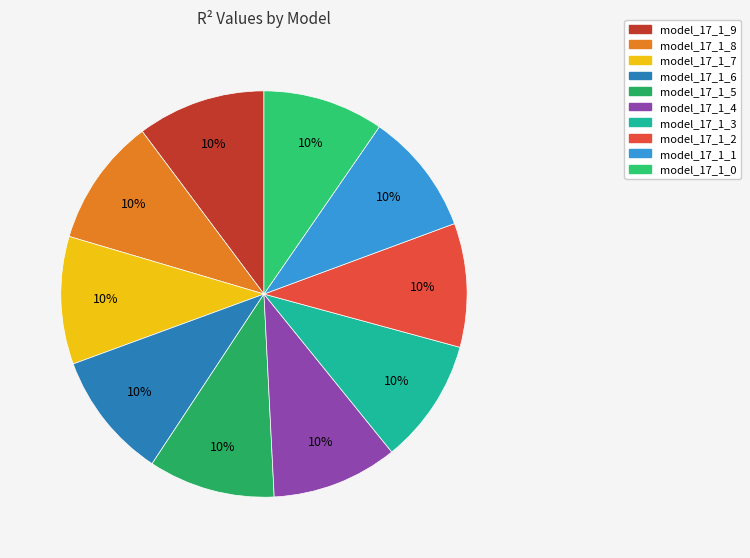

What is the total percentage of model_17_1_9 and model_17_1_5?

20.3%